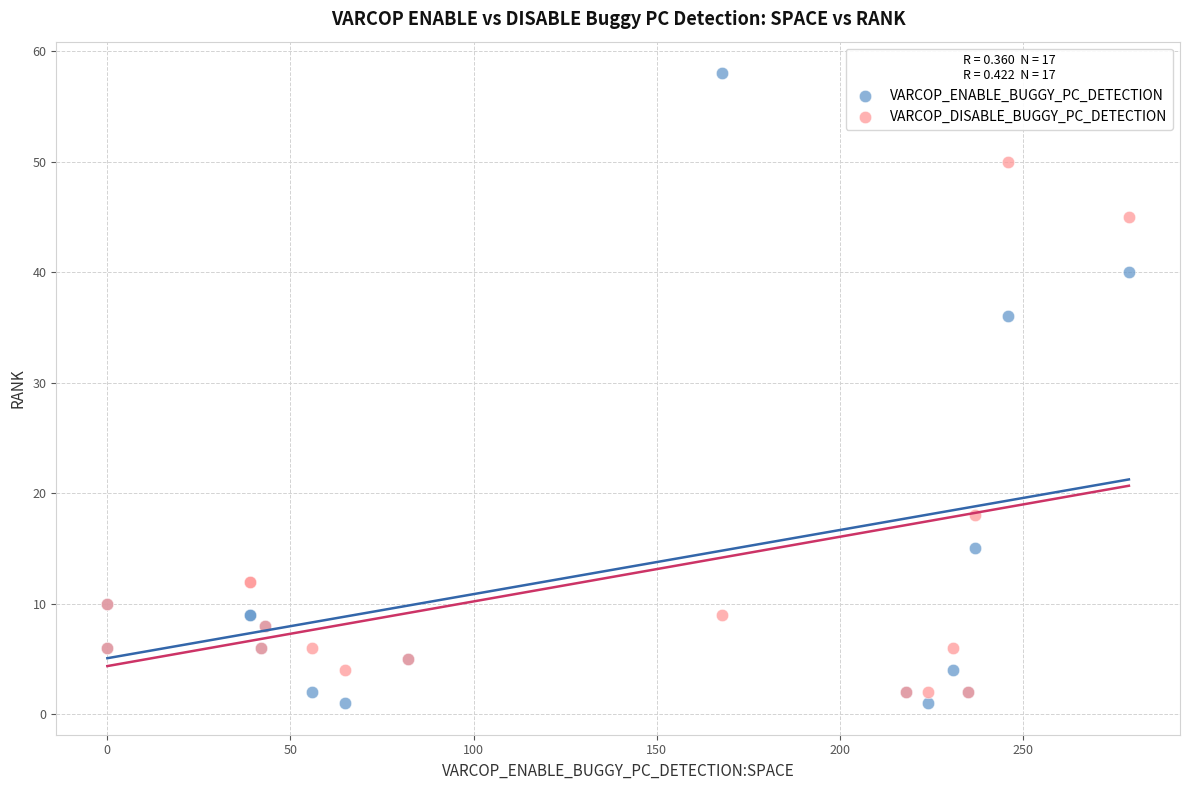

Which series reaches the maximum Y coordinate?

VARCOP_ENABLE_BUGGY_PC_DETECTION